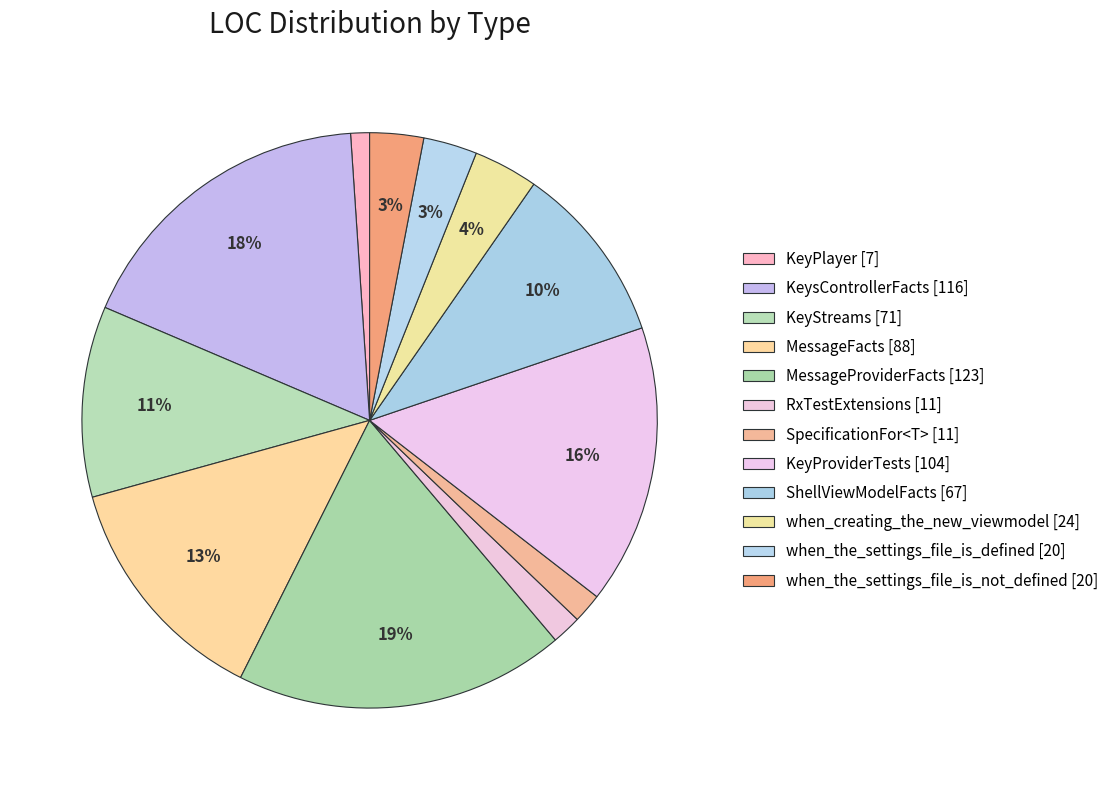

To the nearest percent, what is the difference between the KeyStreams and when_the_settings_file_is_defined slice percentages?

8%